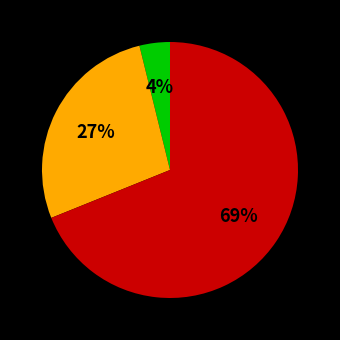

Does any single category account for the majority?

Yes